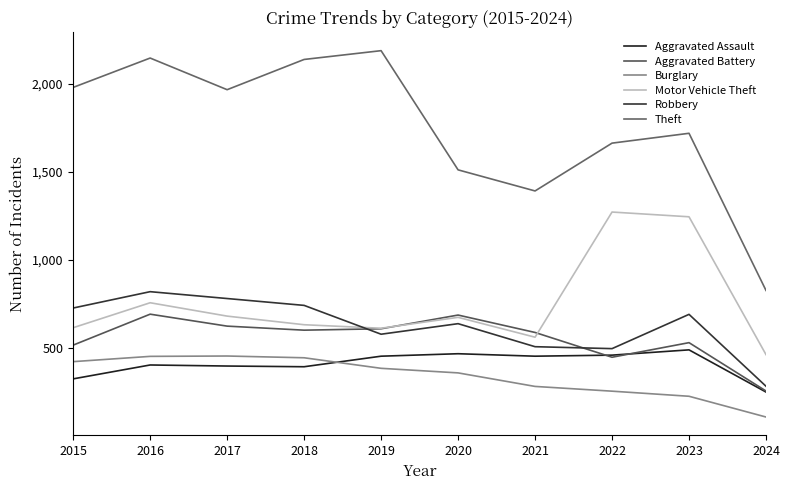

Which series has the widest spread of values?

Theft